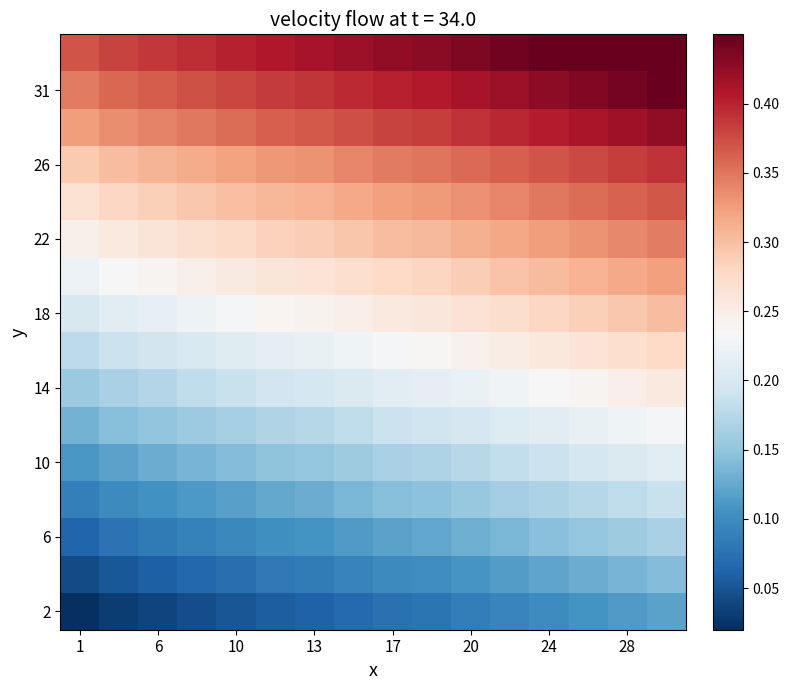

Which series has the widest spread of values?

22